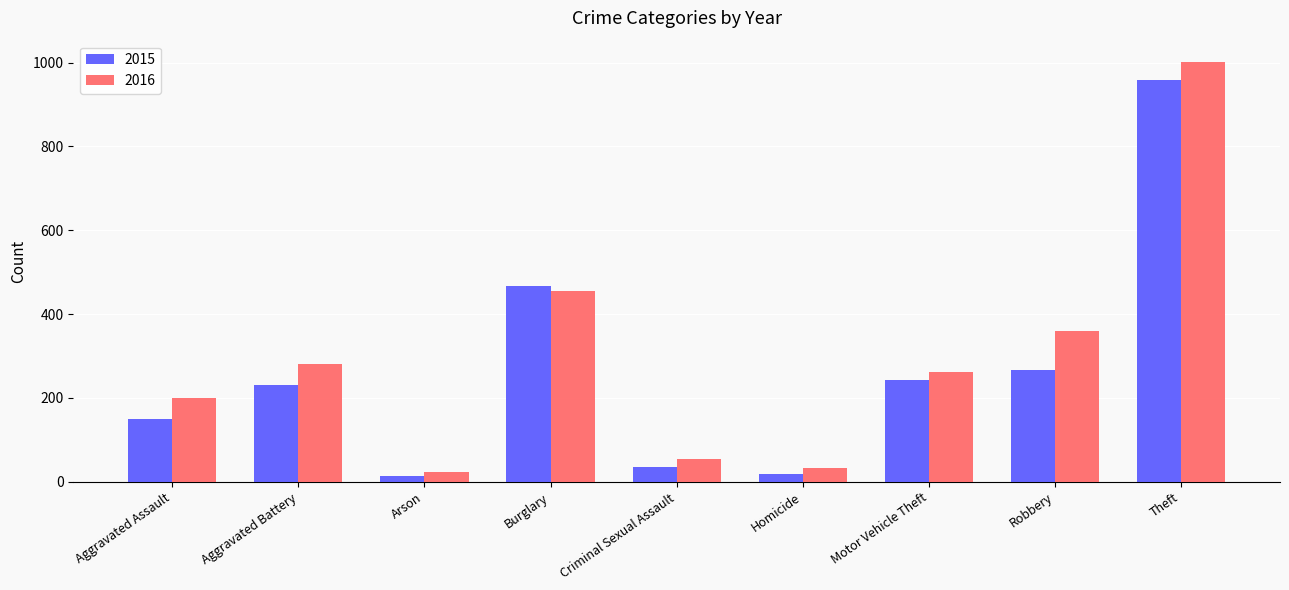

At which category is the sum across all series the highest?

Theft